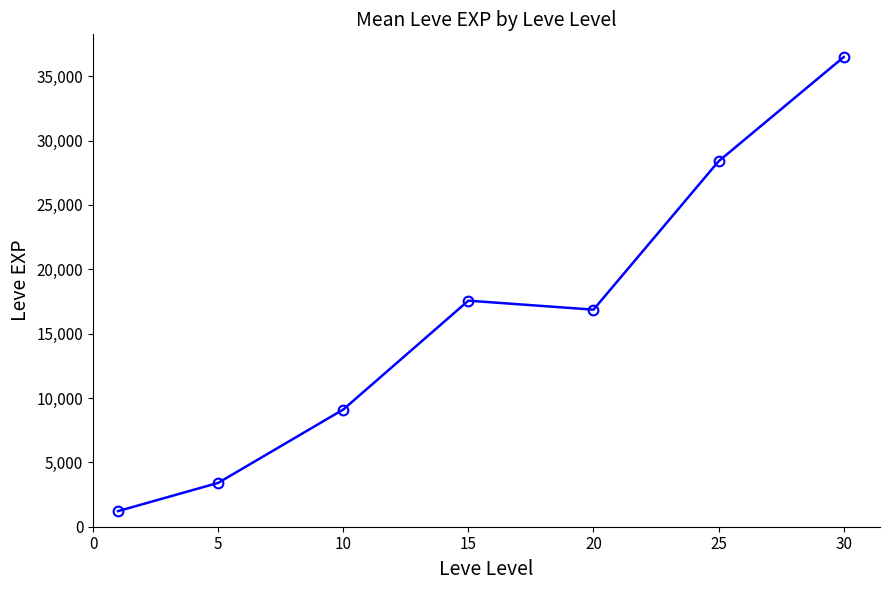

What is the difference between the maximum and minimum values?

35279.2